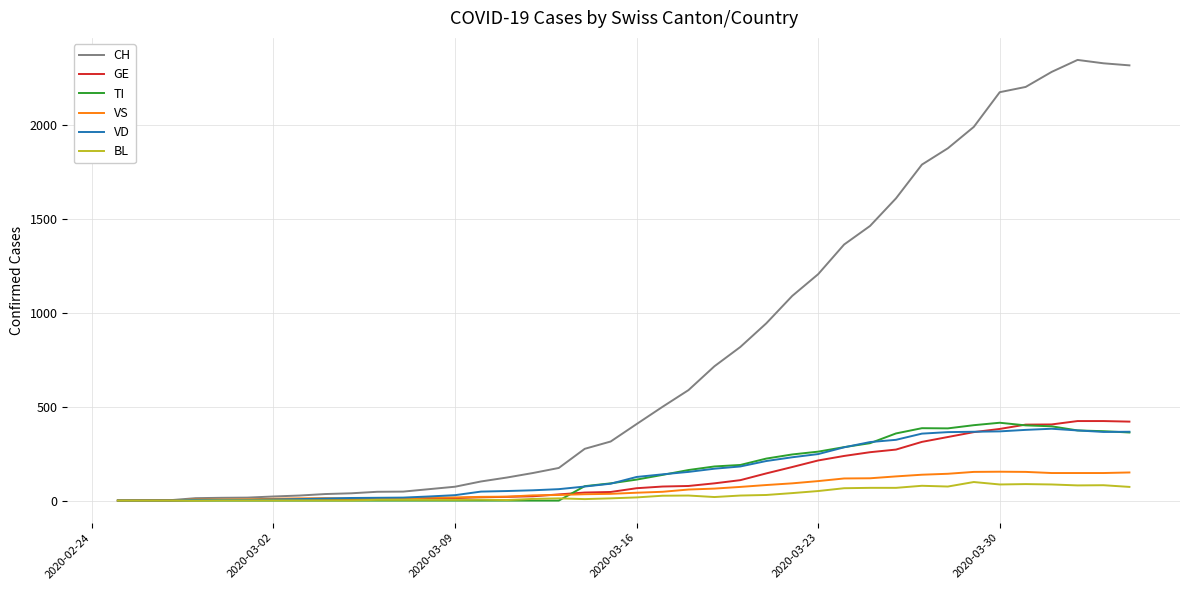

What is the greatest value displayed?

2349